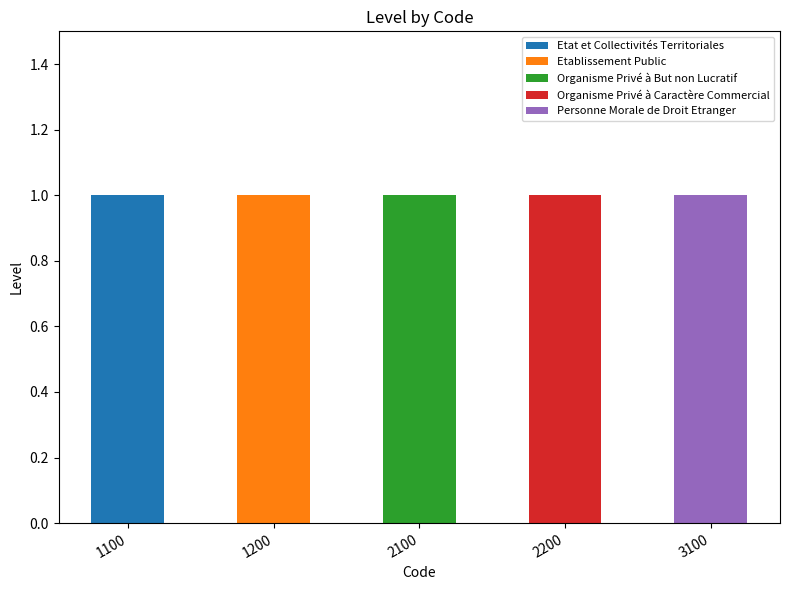

Which category has the highest value in the Etat et Collectivités Territoriales series?

1100